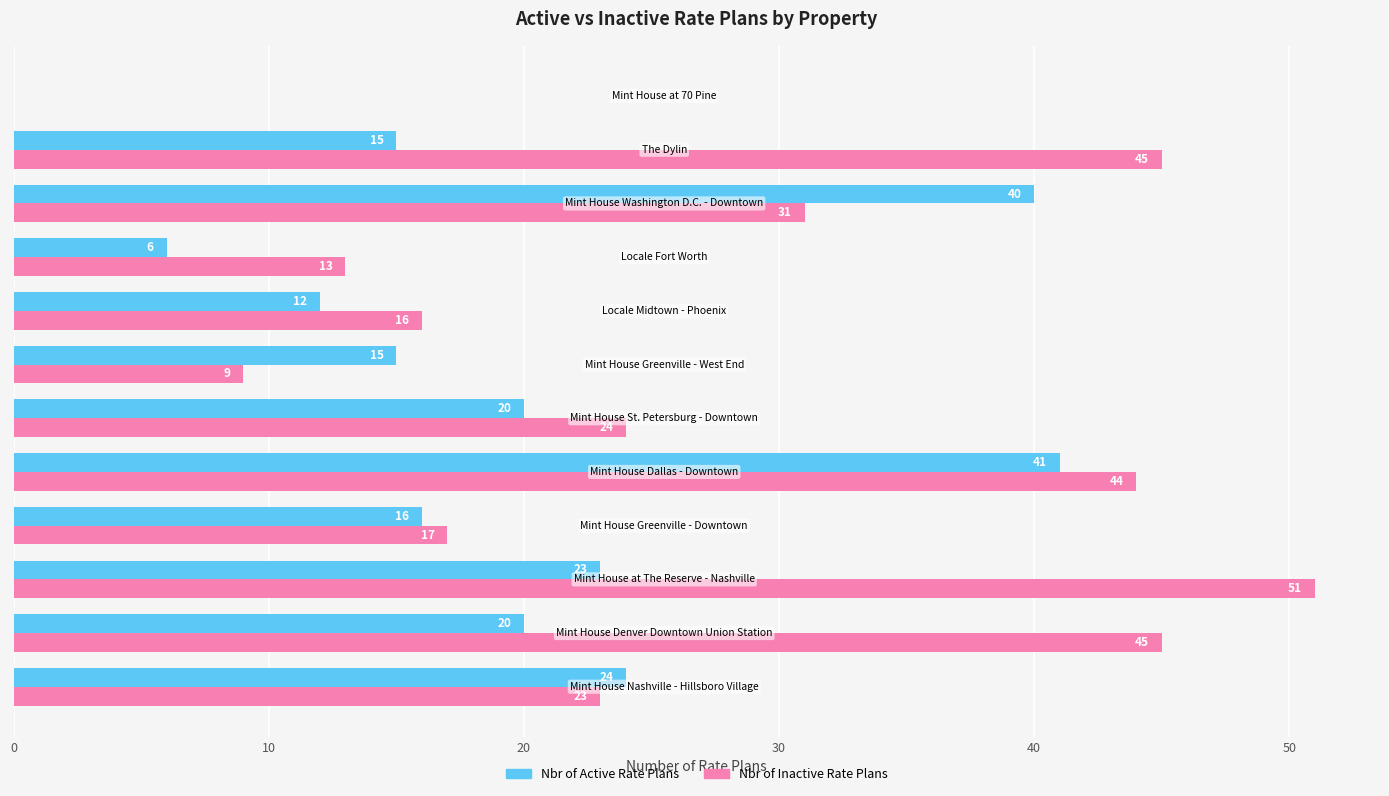

What is the greatest value displayed?

51